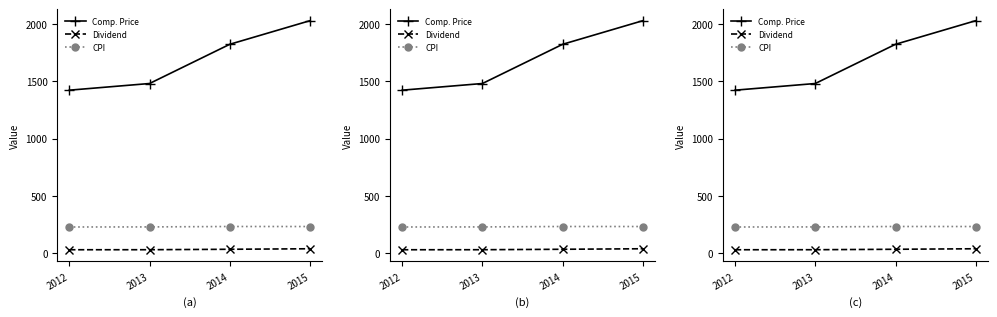

At 2012, list the series in order from largest to smallest.

Comp. Price, CPI, Dividend